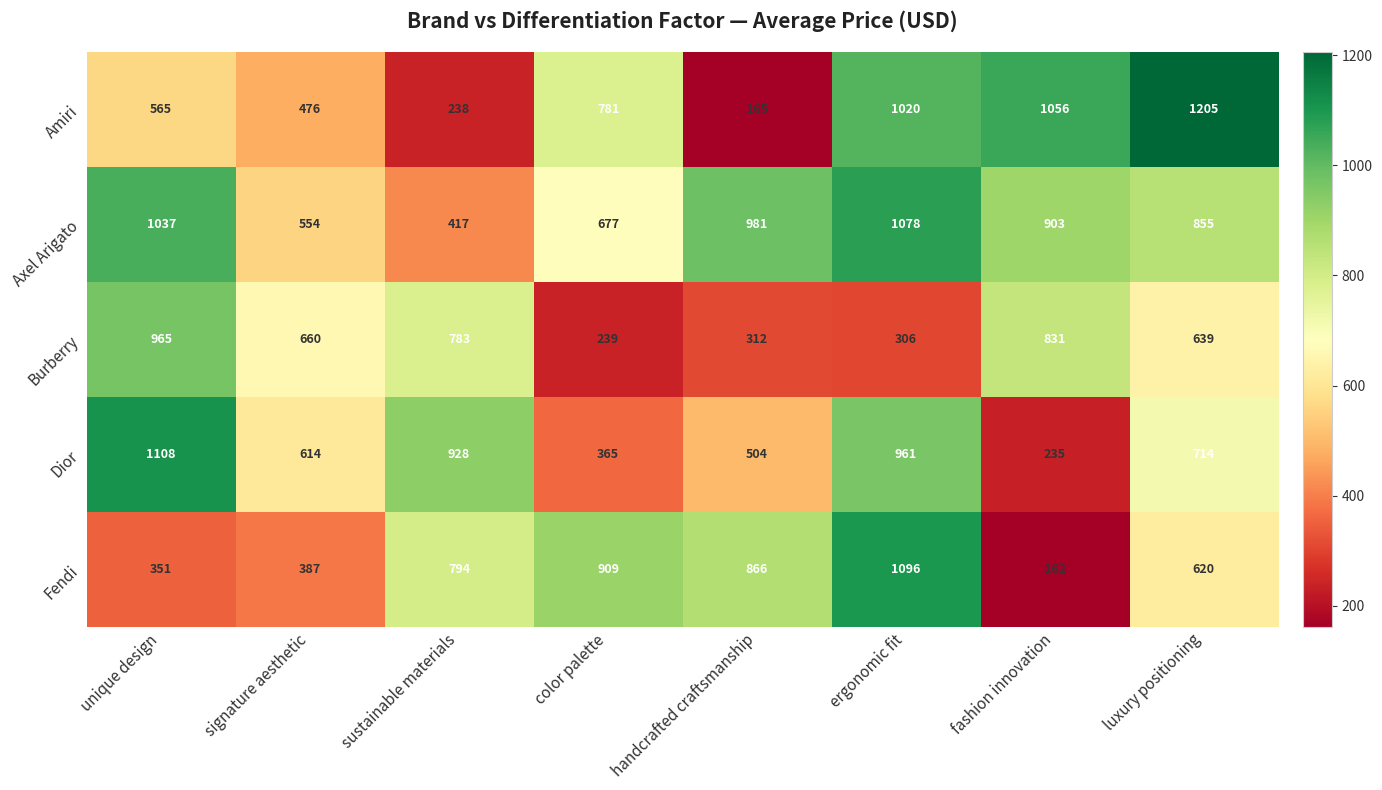

What is the minimum value for Amiri?

165